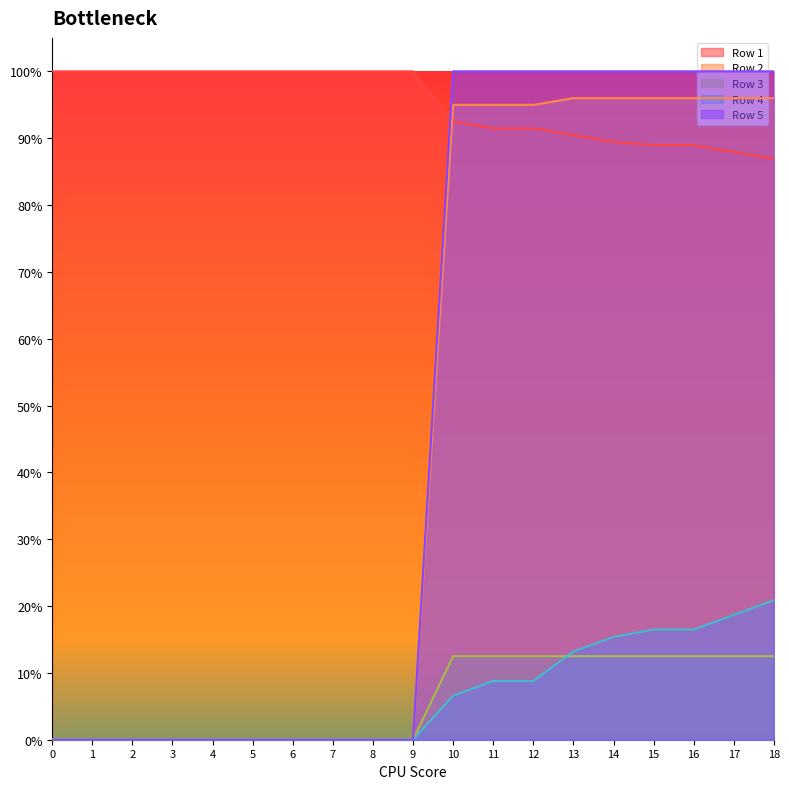

After their last crossing, which series has the higher values: Row 5 or Row 1?

Row 5